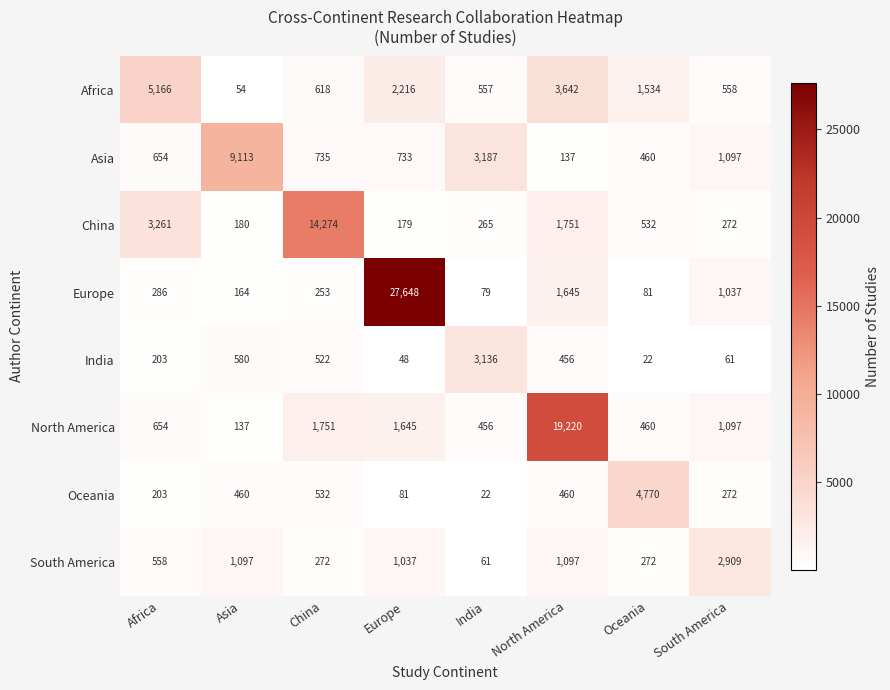

What is the spread (max minus min) of values at Oceania?

4748